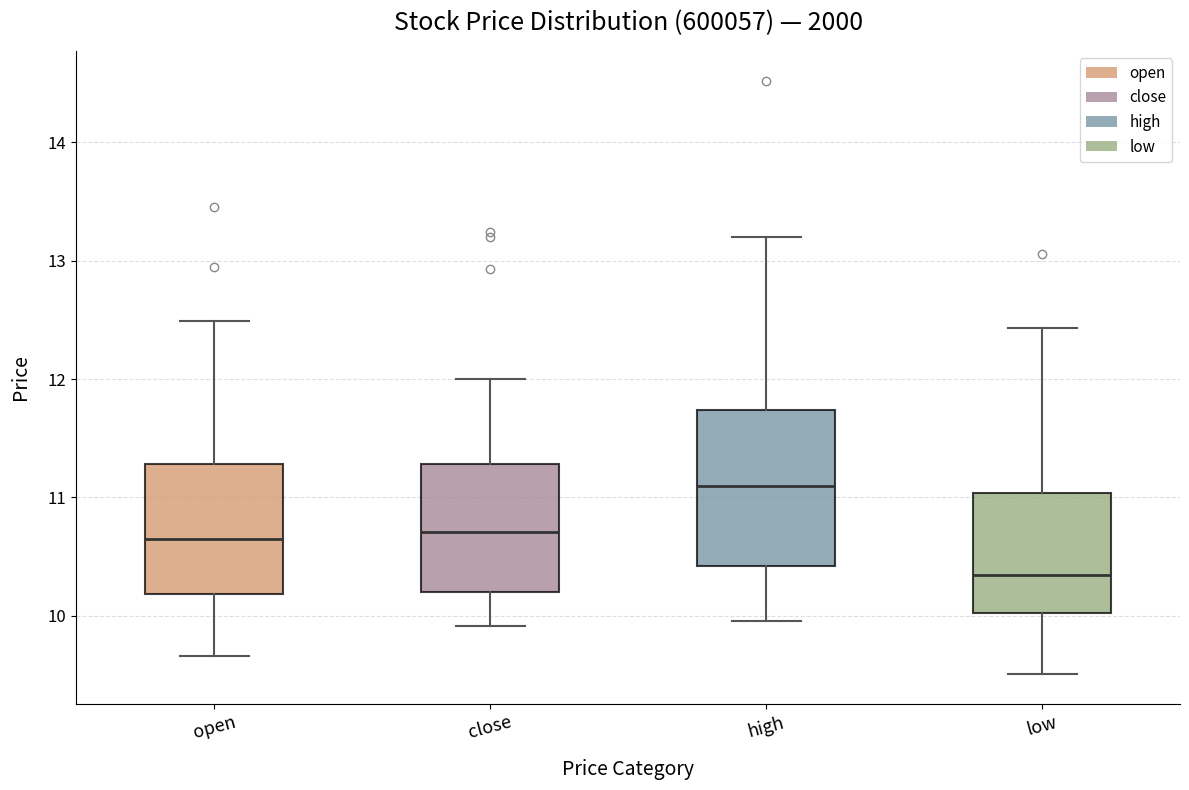

Reading left to right, transcribe this box plot: for each box, give where its median line is, the range the box spans, and where its two whiskers end, as read against the y-axis. The values are not printed on the chart, so give them approximately, as read against the axis.

open: median 10.6, box 10.2 to 11.3, whiskers 9.7 to 12.5
close: median 10.7, box 10.2 to 11.3, whiskers 9.9 to 12.0
high: median 11.1, box 10.4 to 11.7, whiskers 10.0 to 13.2
low: median 10.3, box 10.0 to 11.0, whiskers 9.5 to 12.4